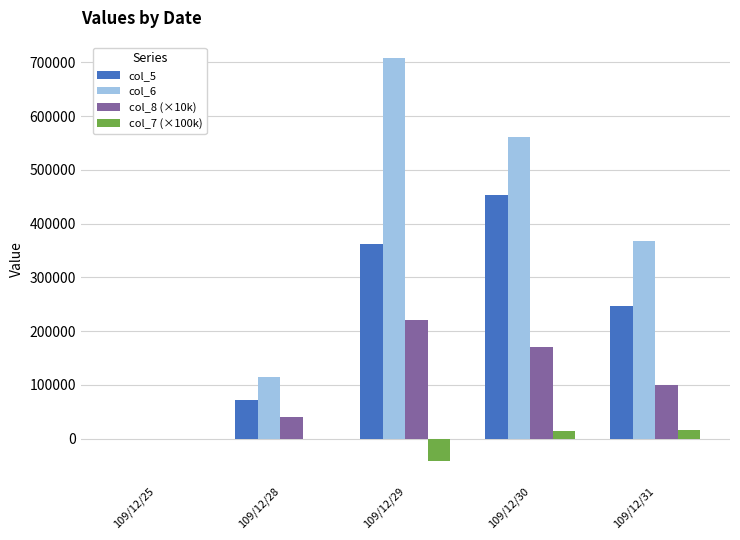

What is the maximum value shown in the chart?

707960